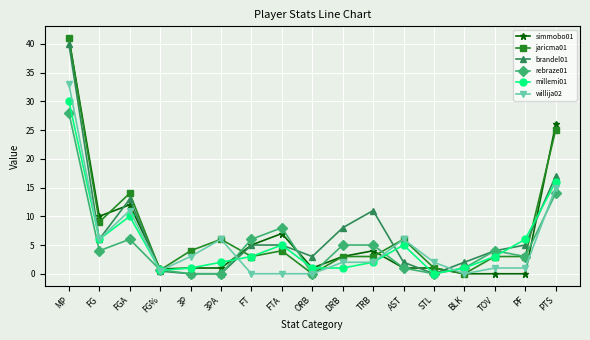

What is the spread (max minus min) of values at PF?

6.0